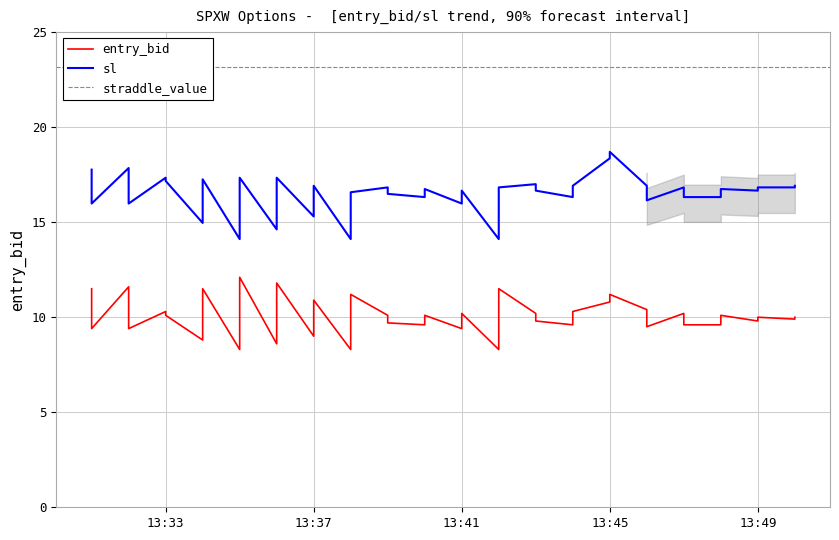

Which category has the highest value in the entry_bid series?

2024-08-26 13:35